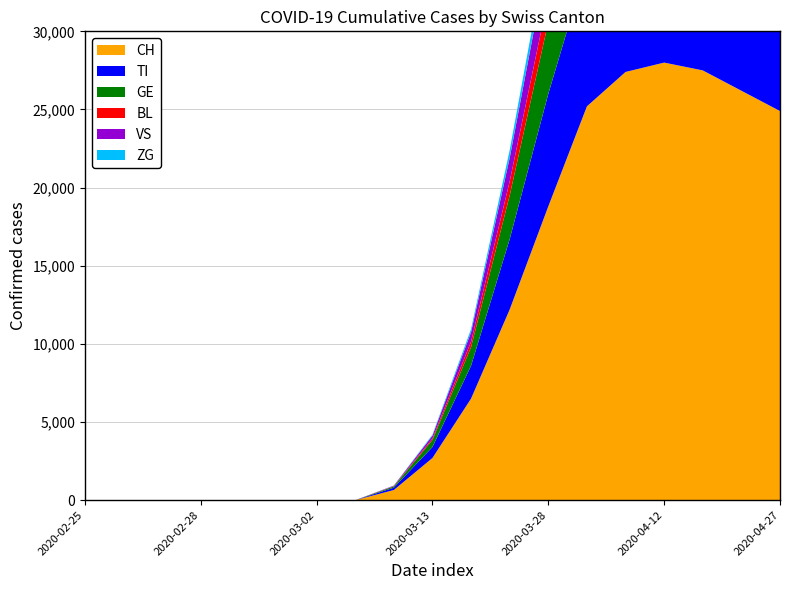

Reading left to right, transcribe all the data shown in this chart.

CH: 0	0	0	0	0	0	0	0	650	2700	6500	12200	18800	25200	27400	28000	27500	26200	24900
TI: 0	0	0	0	0	0	0	0	150	700	2100	4500	7200	9100	9800	9600	9100	8400	7900
GE: 0	0	0	0	0	0	0	0	80	450	1200	2800	4600	6200	7100	7400	7200	6800	6500
BL: 0	0	0	0	0	0	0	0	20	100	350	900	1600	2200	2600	2700	2600	2500	2400
VS: 0	0	0	0	0	0	0	0	30	180	600	1500	2700	3700	4200	4300	4100	3900	3700
ZG: 0	0	0	0	0	0	0	0	10	60	200	500	900	1300	1500	1600	1500	1400	1300